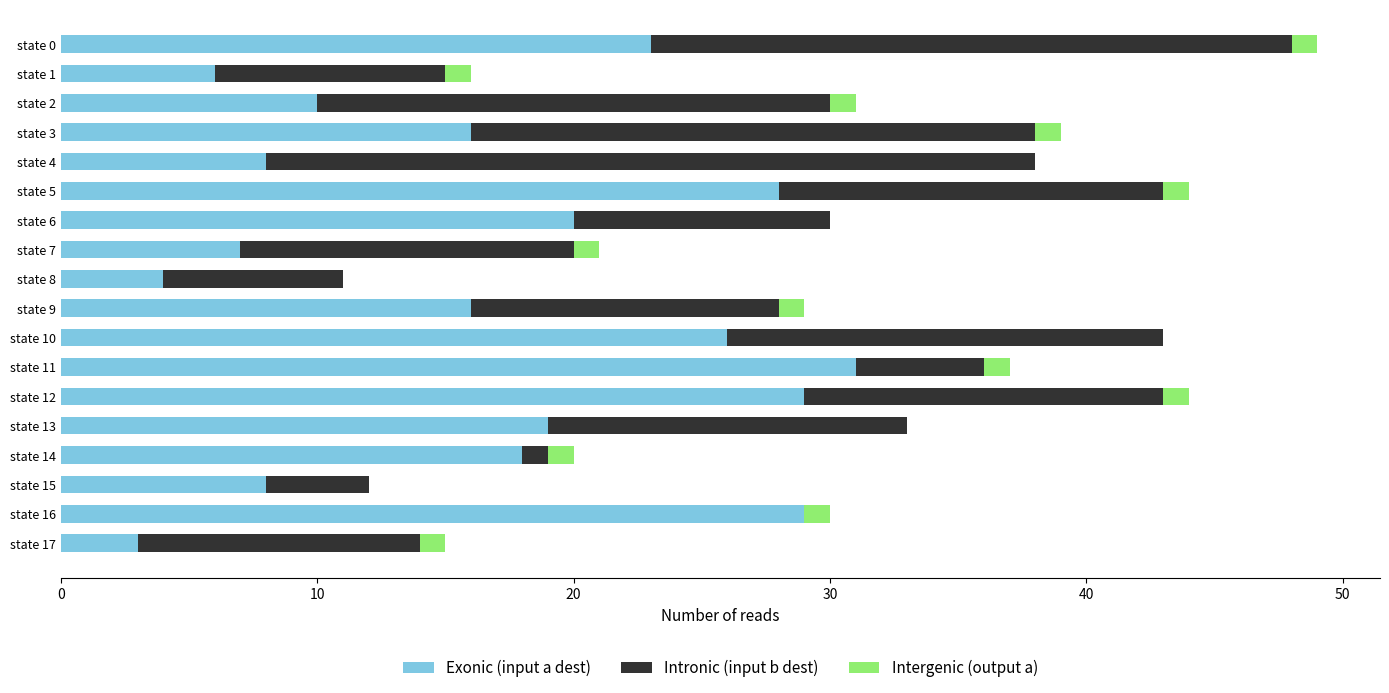

At which category is the sum across all series the highest?

state 0